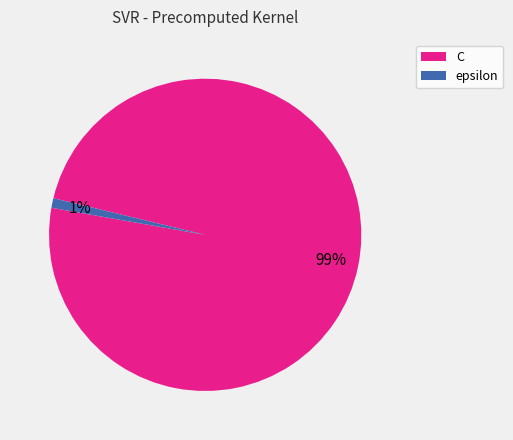

How many slices are in this pie chart?

2